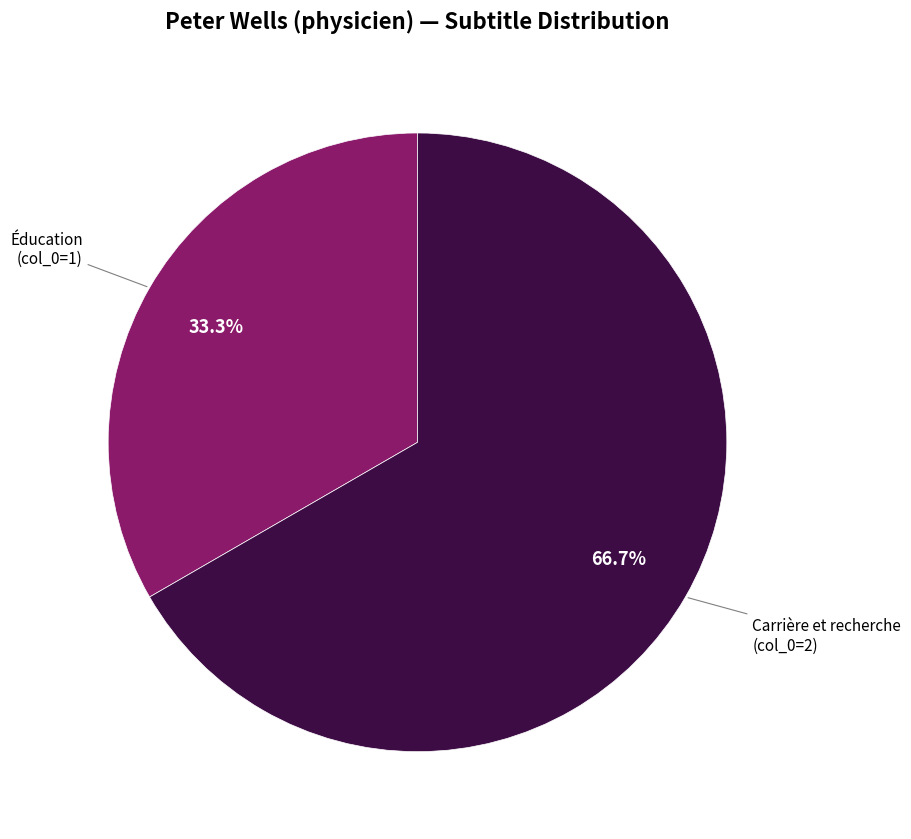

To the nearest percent, what percentage of the pie is Éducation?

33%